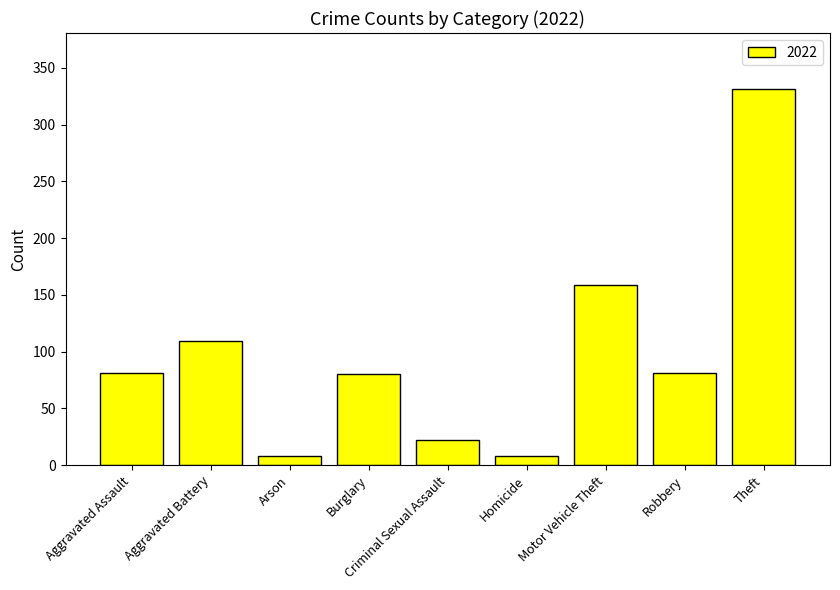

What is the label of the 1st bar from the left?

Aggravated Assault